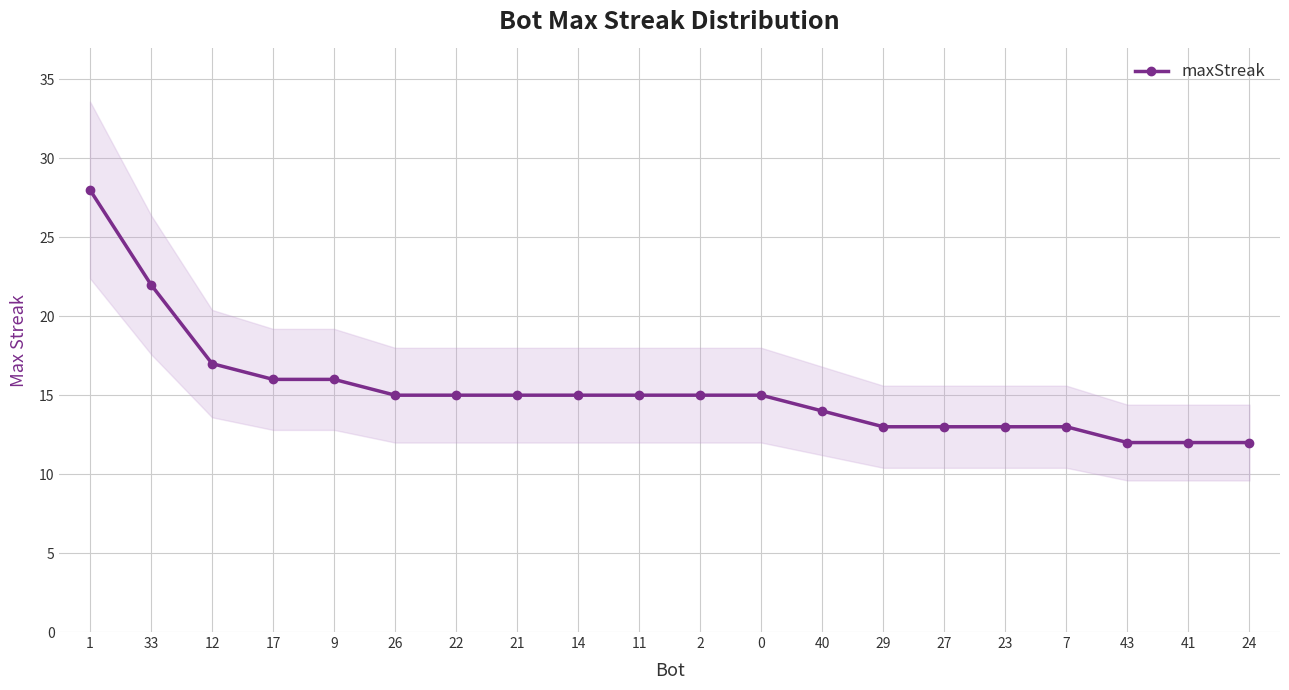

The value at 29 is 13. True or false?

True